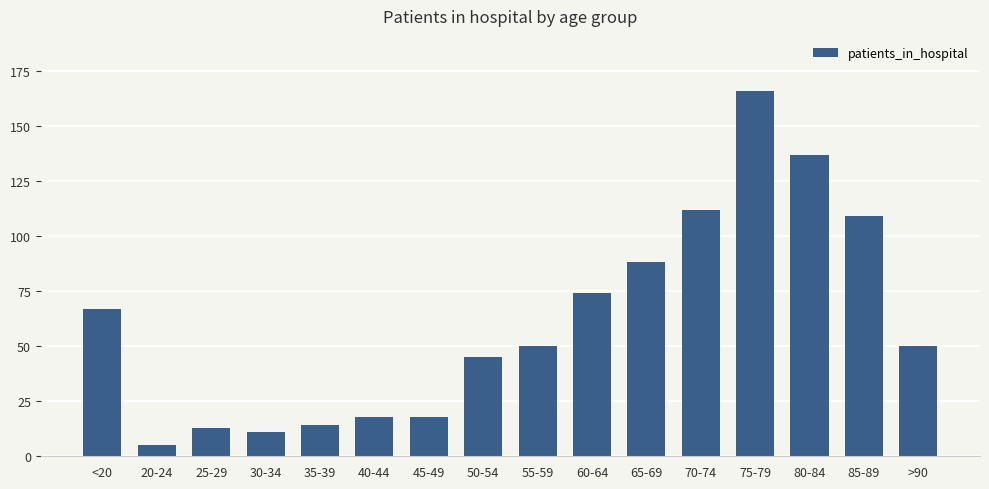

Approximately how many times larger is the value at 85-89 compared to 25-29?

8.4